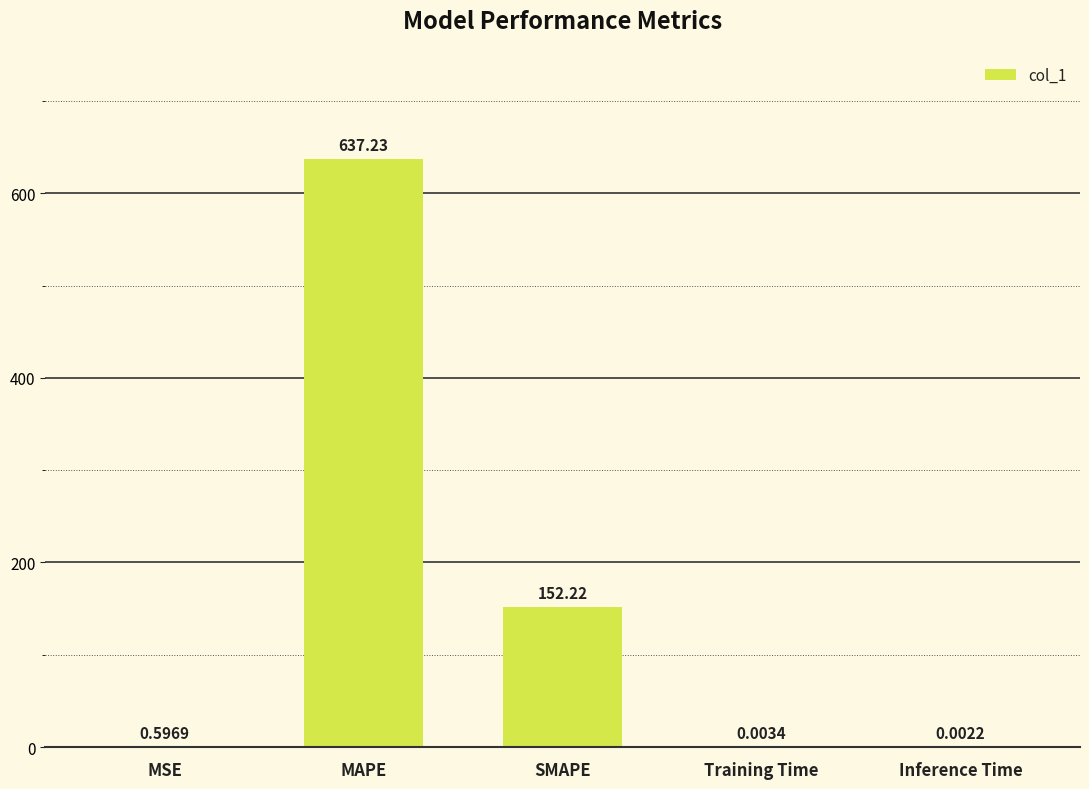

Which category has the highest value across all series?

MAPE